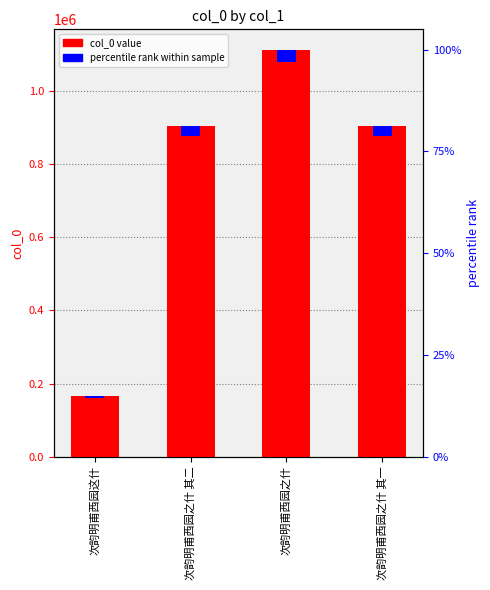

List the labels in order of value, smallest first.

次韵明甫西园这什, 次韵明甫西园之什 其一, 次韵明甫西园之什 其二, 次韵明甫西园之什